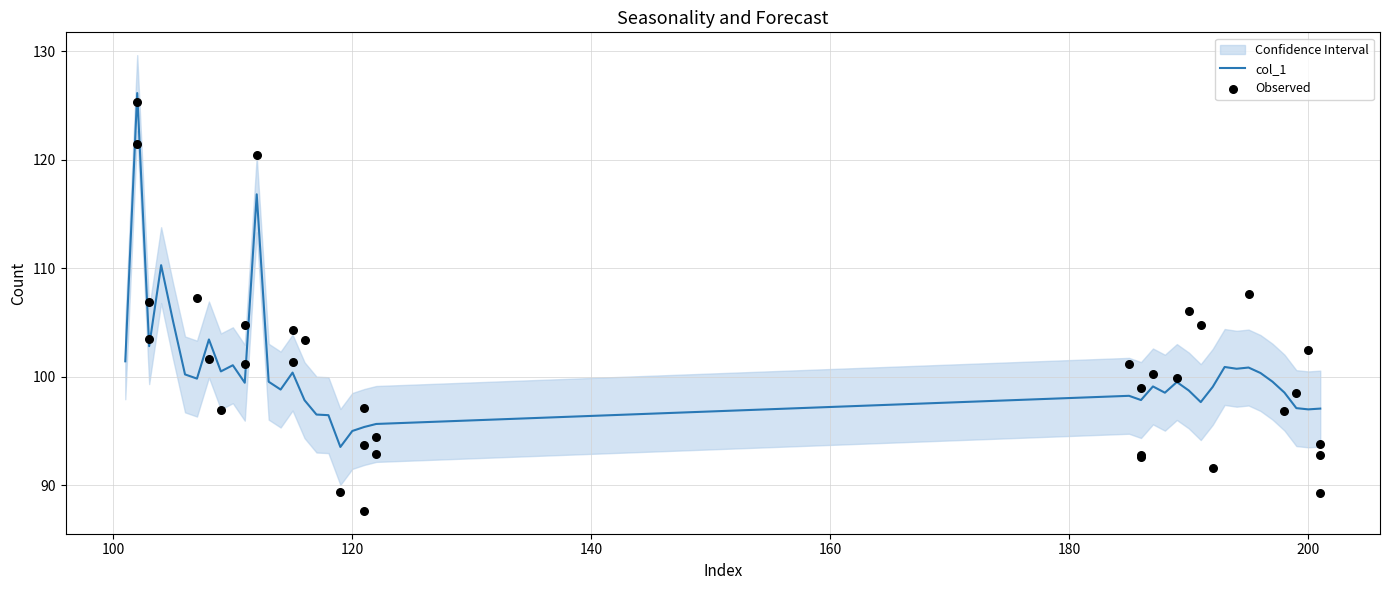

What is the change in value from 110 to 194?

-0.3